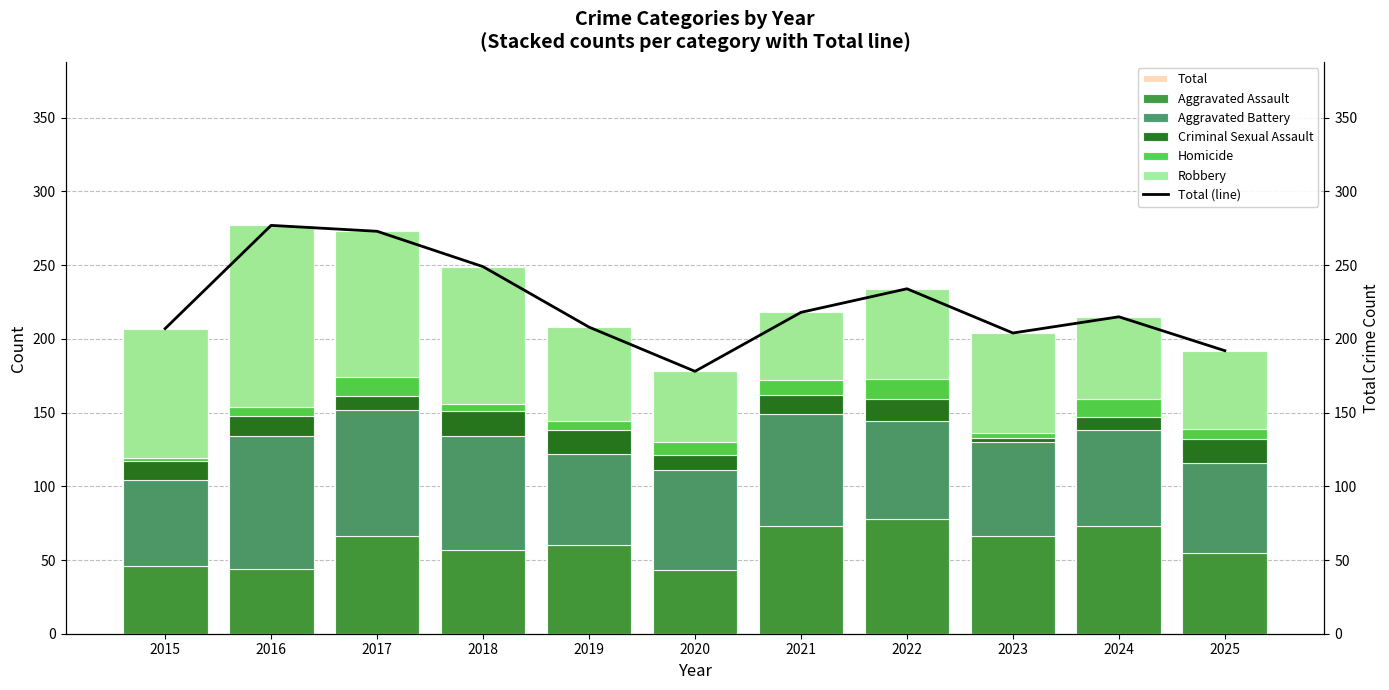

At 2025, list the series in order from largest to smallest.

Aggravated Battery, Aggravated Assault, Robbery, Criminal Sexual Assault, Homicide